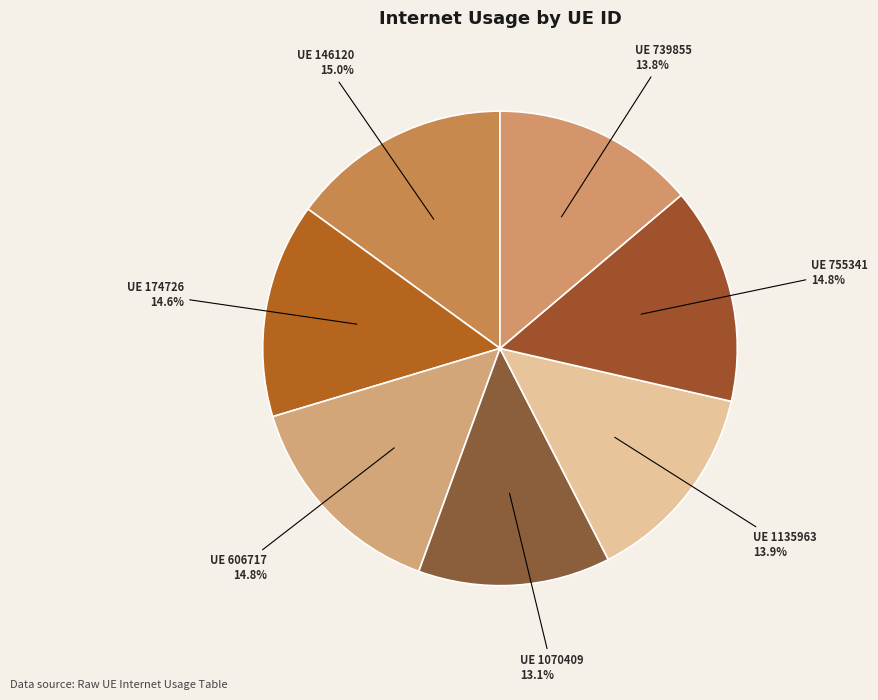

Count the number of slices in the pie.

7